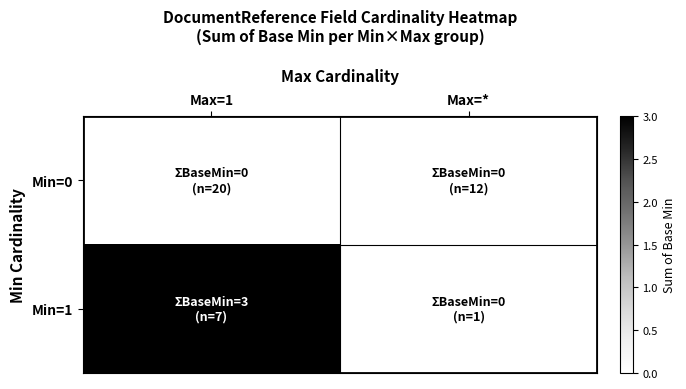

Which series changed the most between Max=1 and Max=*?

Min=1